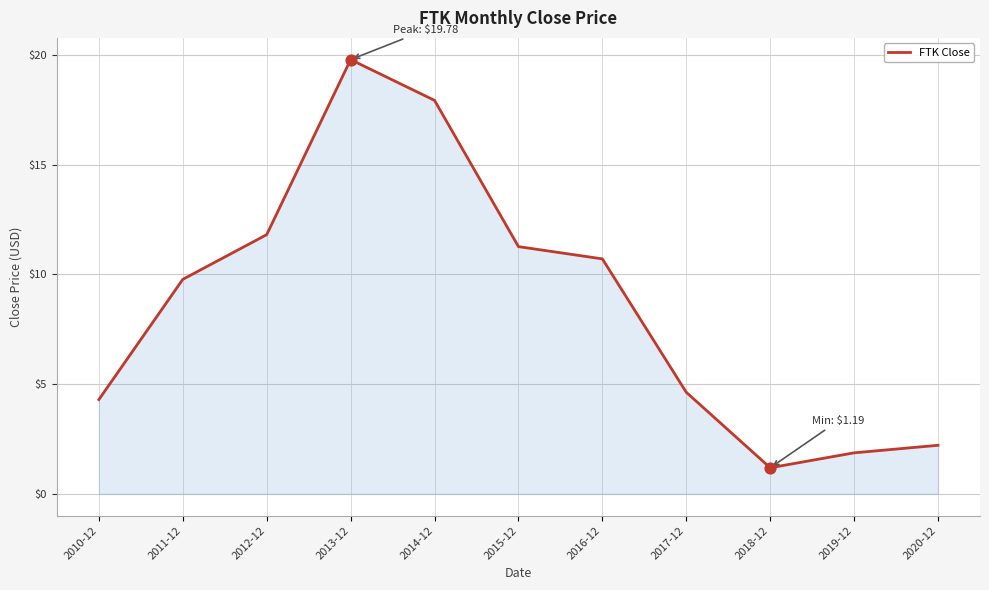

What is the change in value from 2012-12 to 2013-12?

+8.0